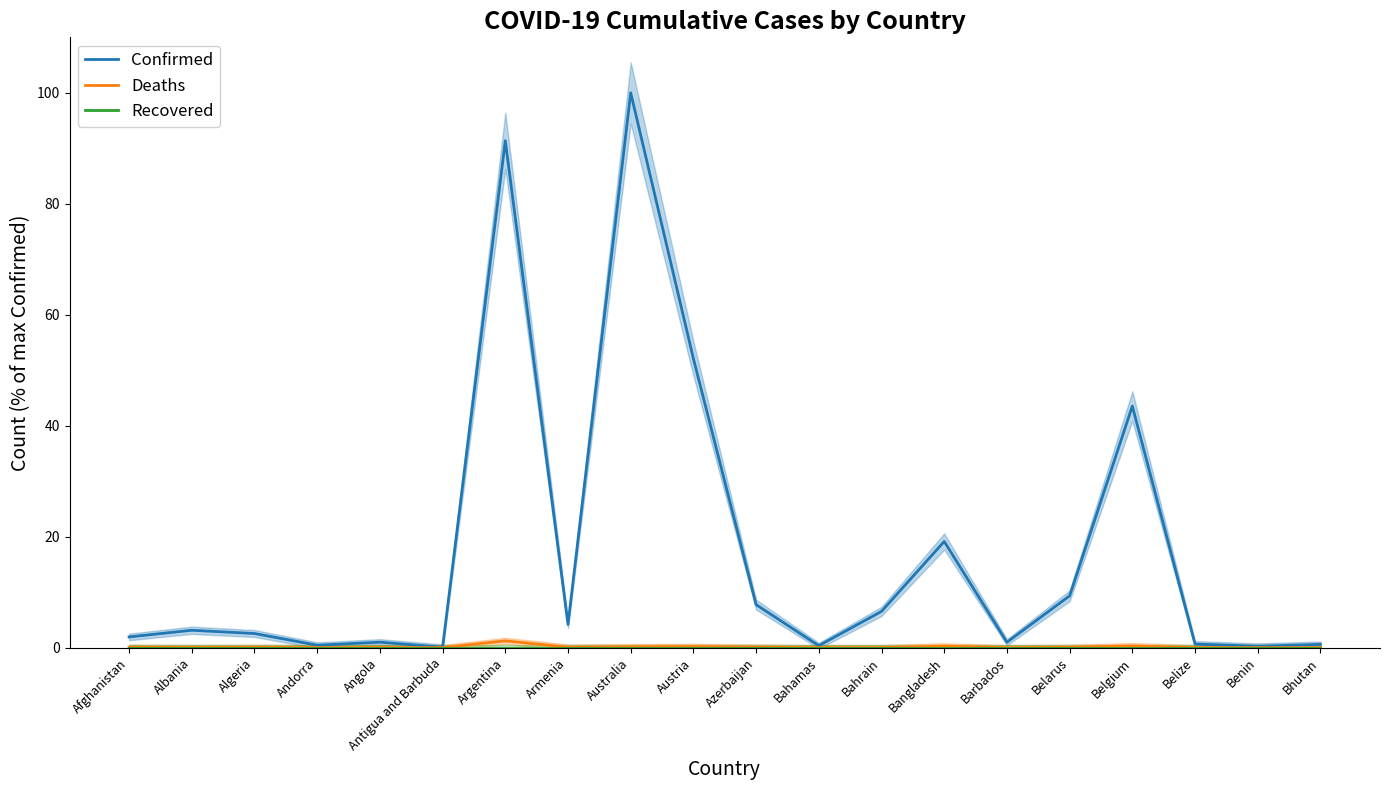

How many interior local valleys does the Deaths series have?

6